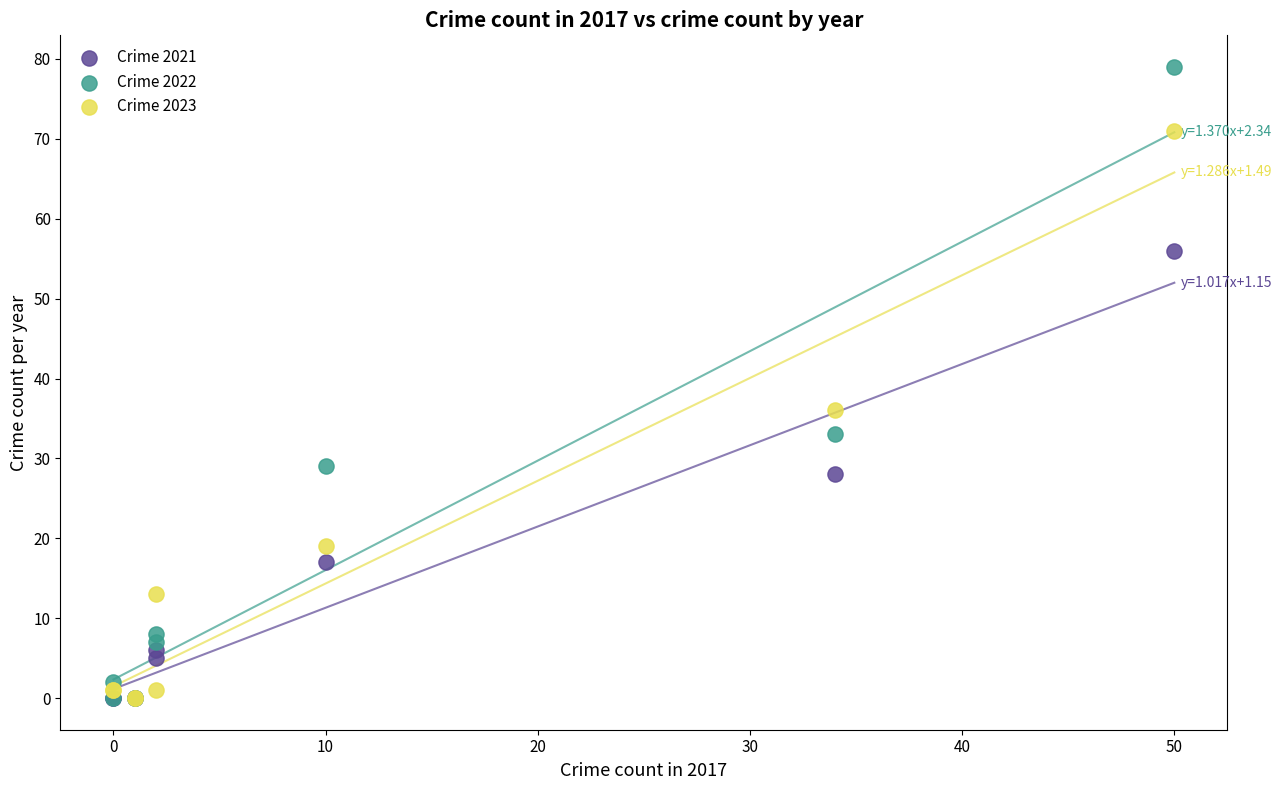

In the Crime 2022 series, what Y value is closest to 39?

33